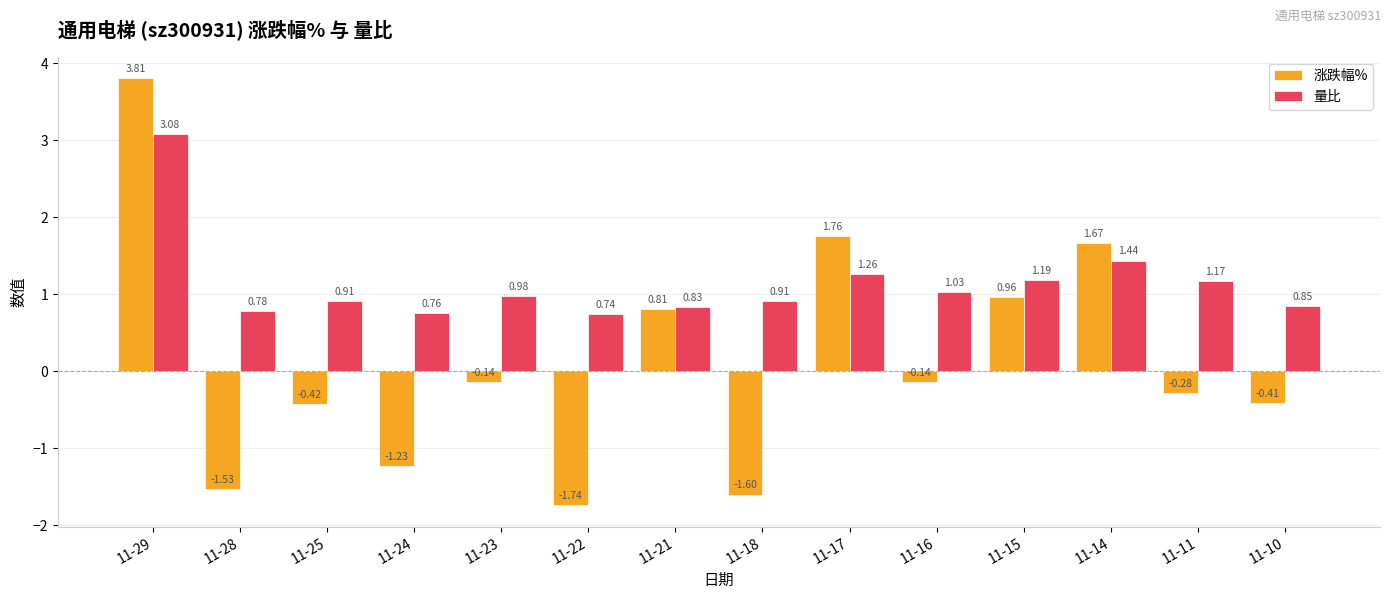

Which series changed the most between 11-22 and 11-10?

涨跌幅%